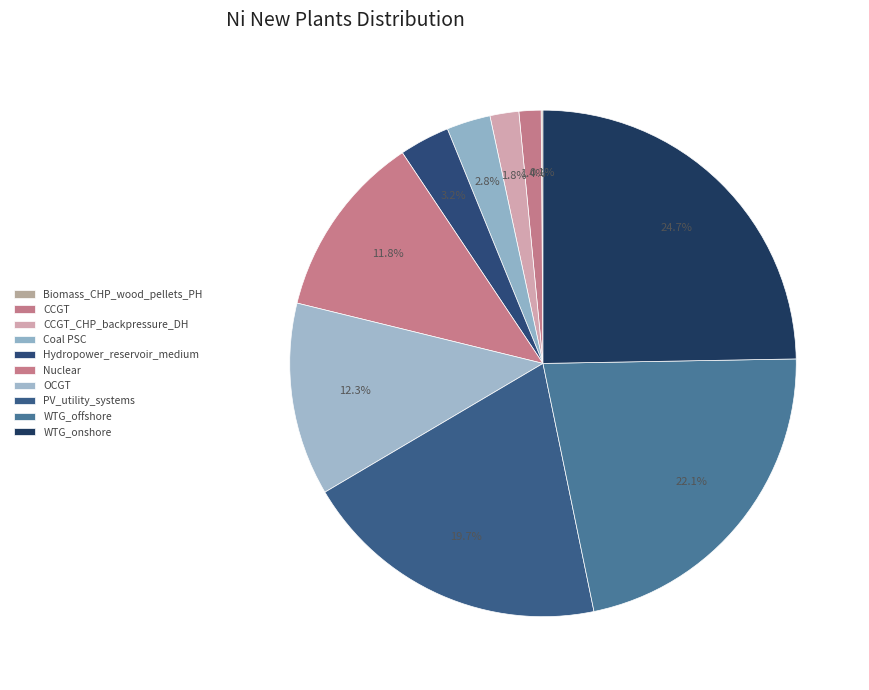

The Biomass_CHP_wood_pellets_PH slice represents 0% of the pie. True or false?

True